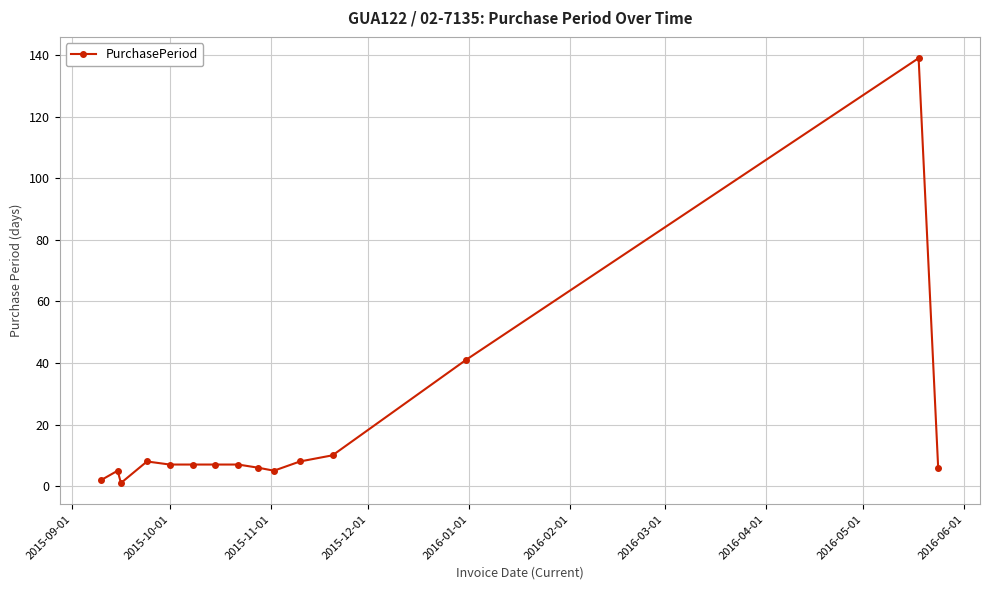

What is the greatest value displayed?

139